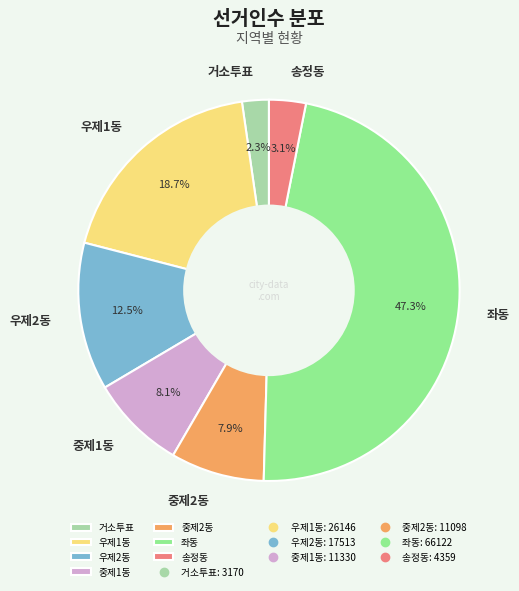

How many segments does this pie chart have?

7